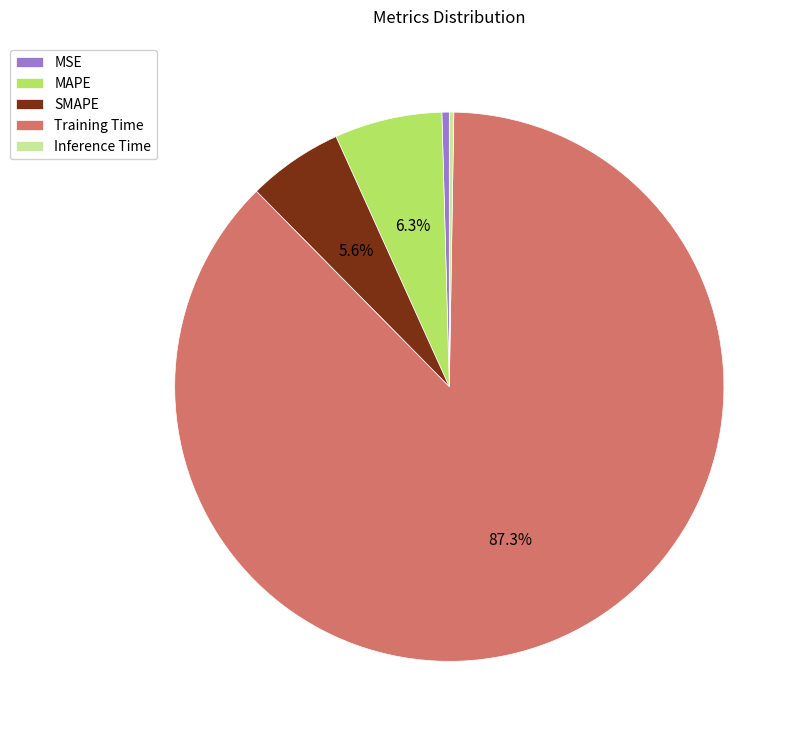

What is the ratio of the value at MAPE to the value at Training Time?

0.1